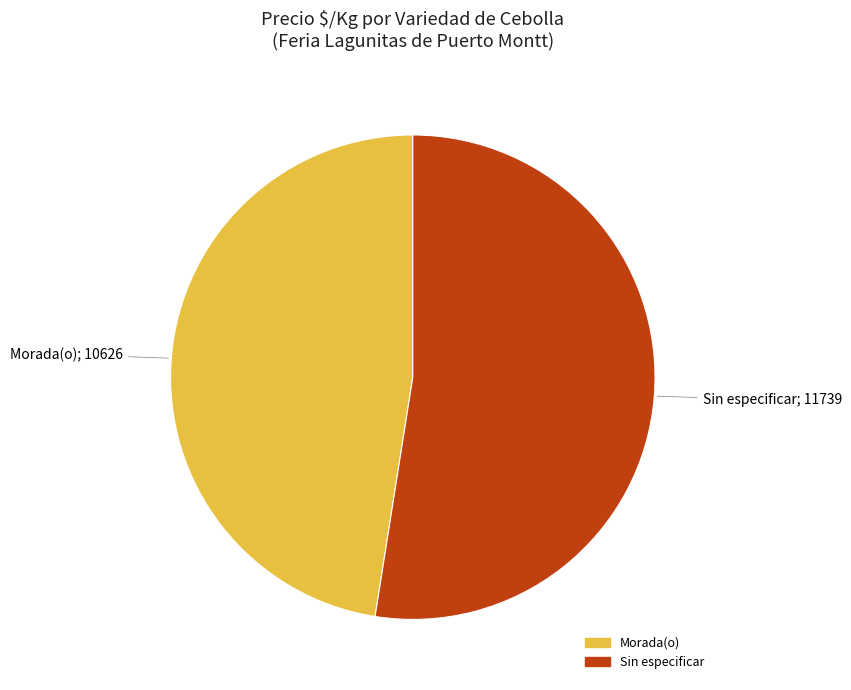

Which has a higher value, Sin especificar or Morada(o)?

Sin especificar